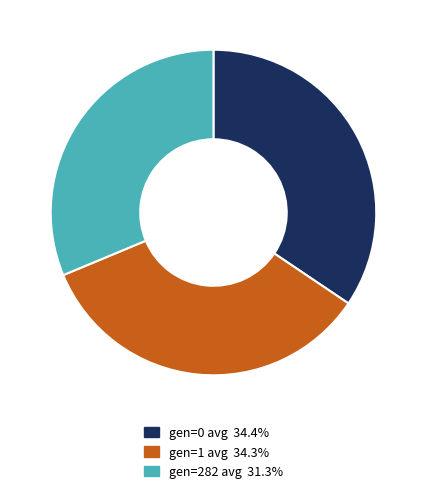

Do gen=0 avg 34.4% and gen=282 avg 31.3% together represent more than half of the pie?

Yes